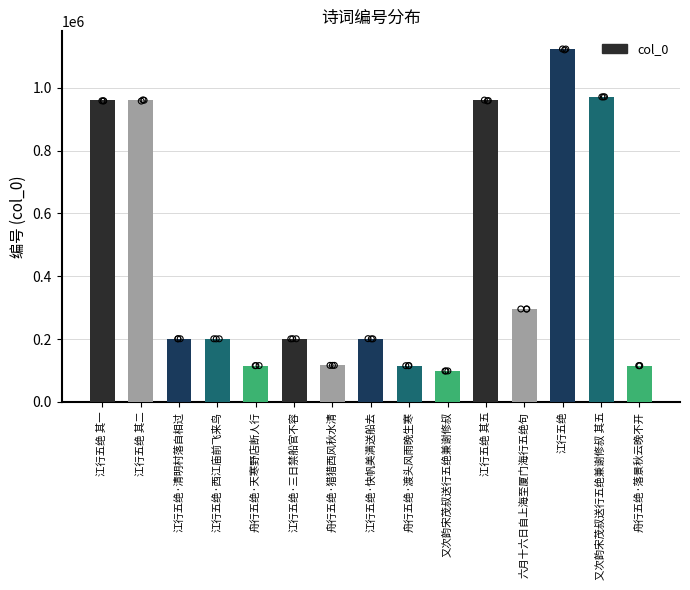

What is the change in value from 舟行五绝·猎猎西风秋水清 to 江行五绝 其五?

+843336